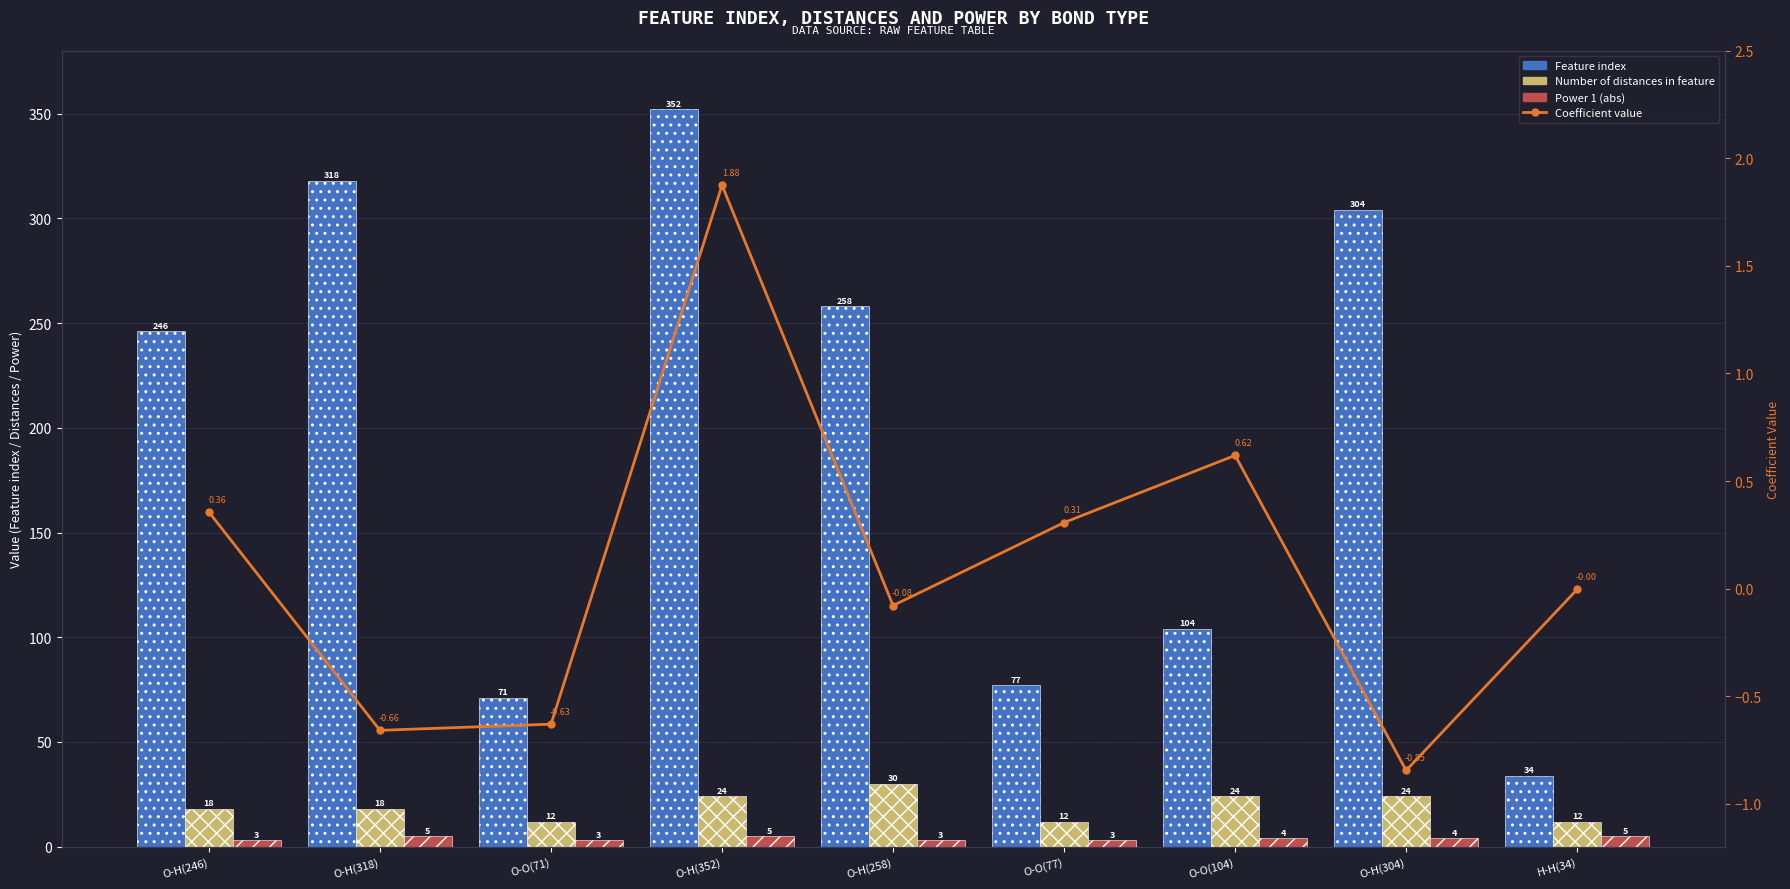

What is the difference between the highest and lowest values at O-O(77)?

76.7